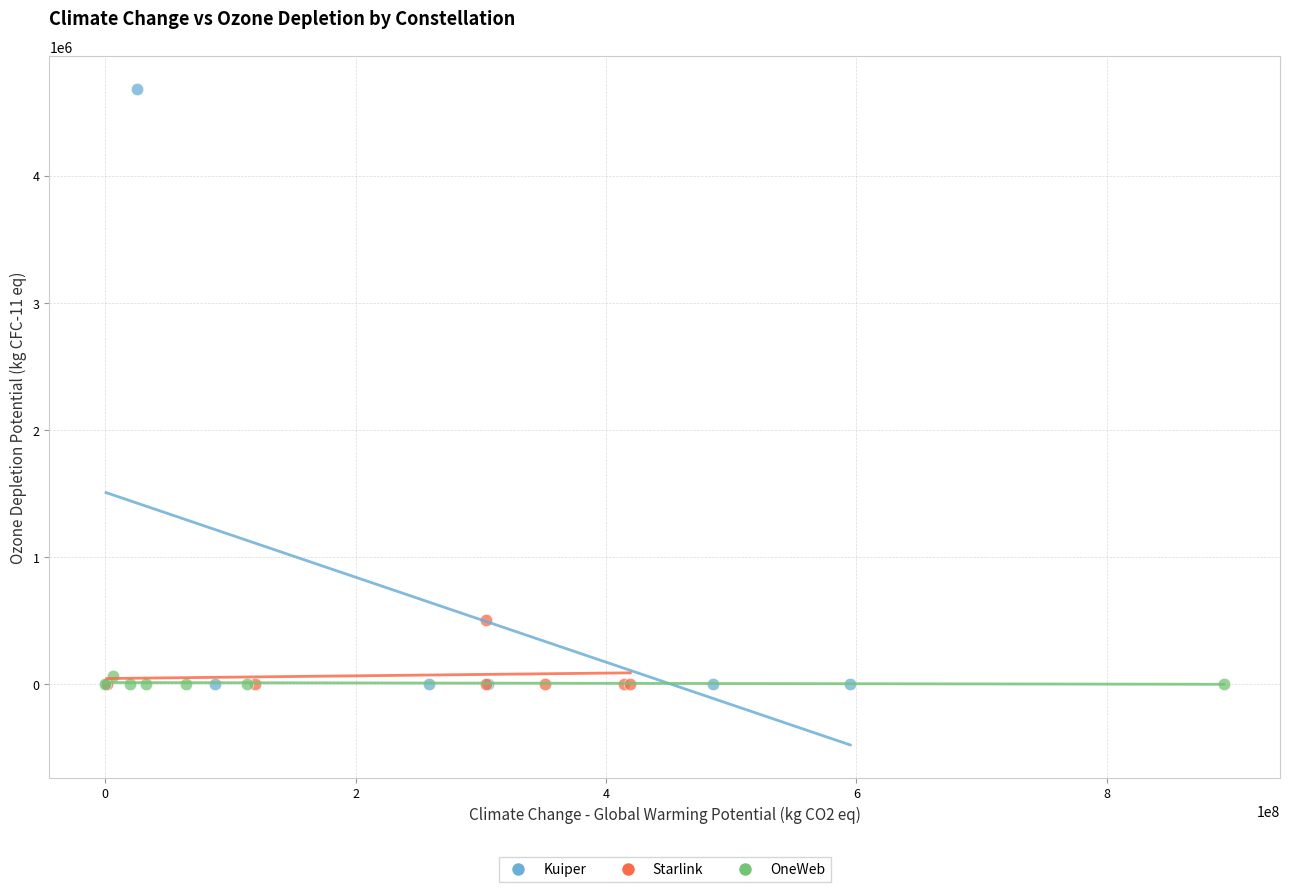

What are all the series names shown in the legend?

Kuiper, Starlink, OneWeb